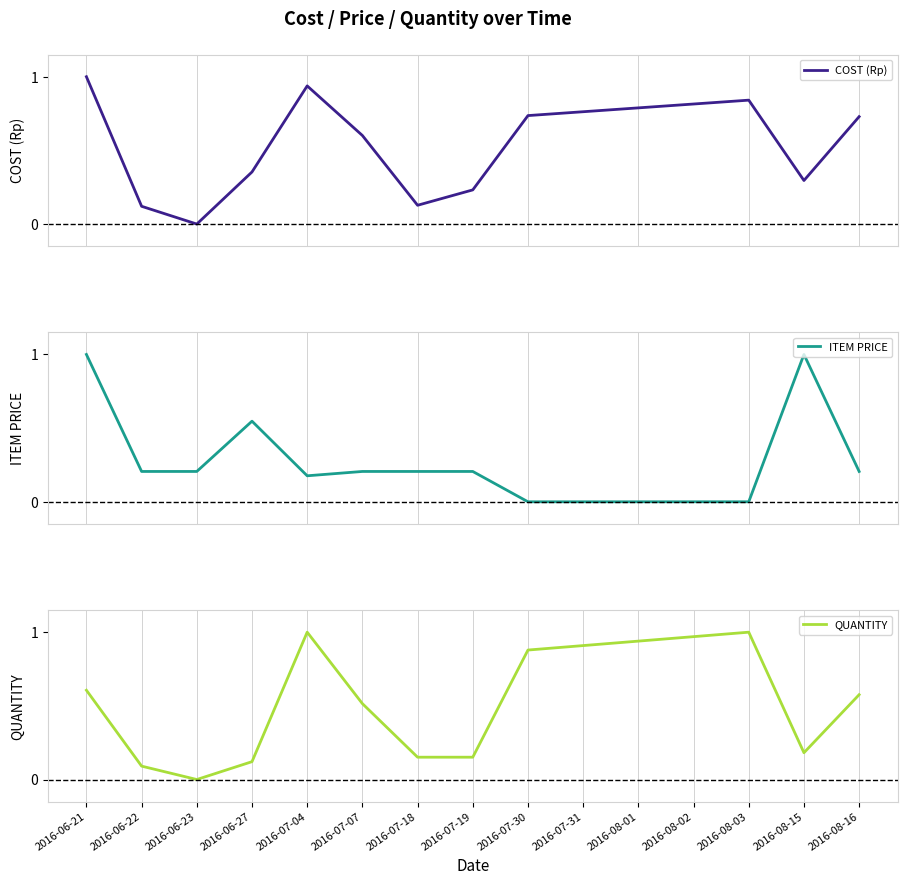

What is the total value across all series at 2016-07-30?

1.6